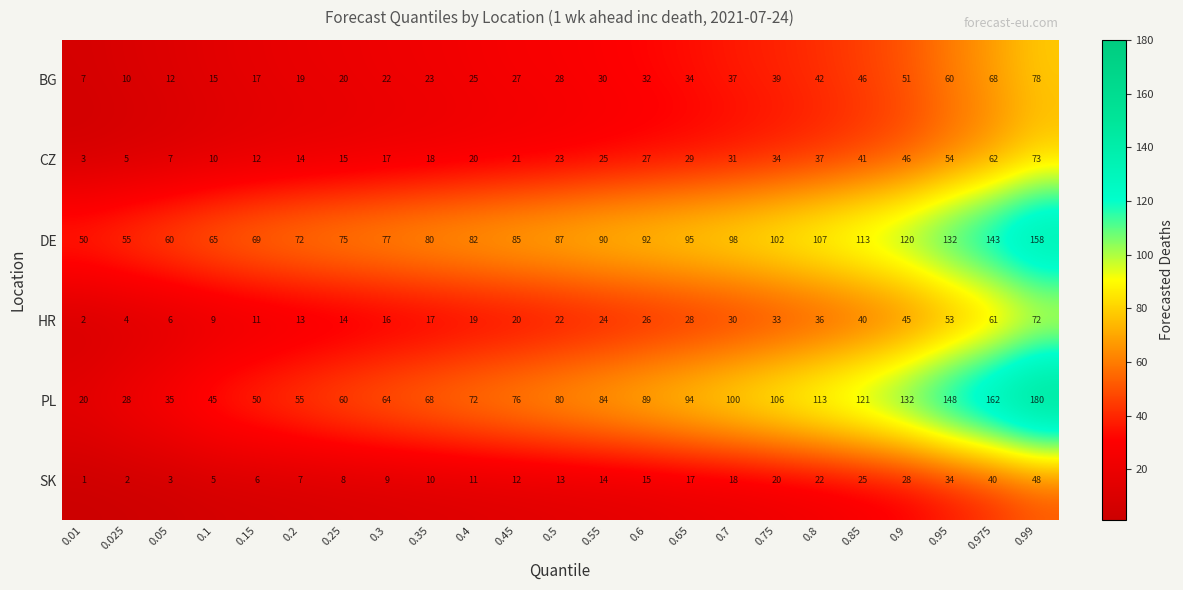

Rank the series by their maximum value, from highest to lowest.

PL, DE, BG, CZ, HR, SK